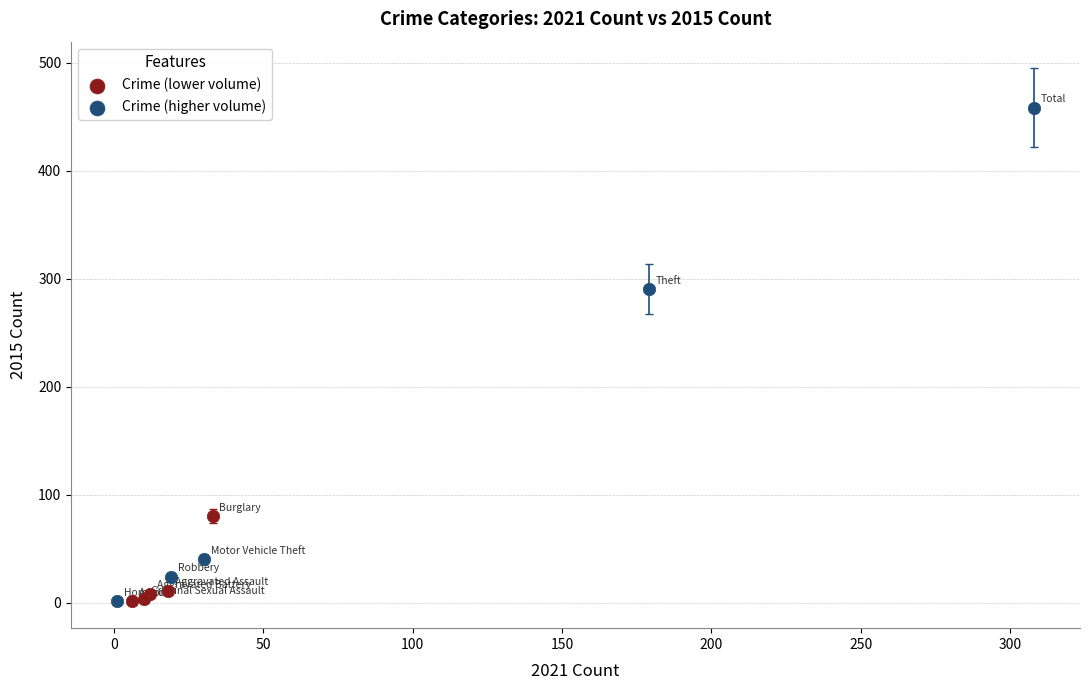

Which series has the widest spread of Y values?

Crime (higher volume)